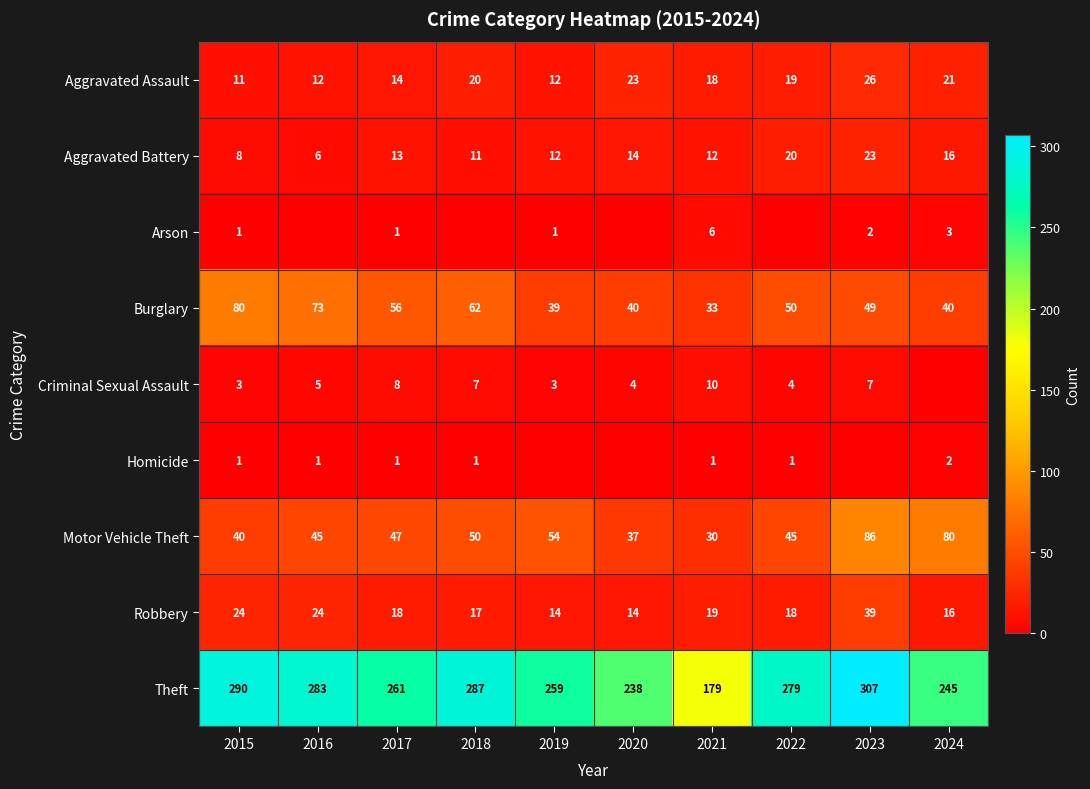

How many values in the Robbery series are below 18?

4